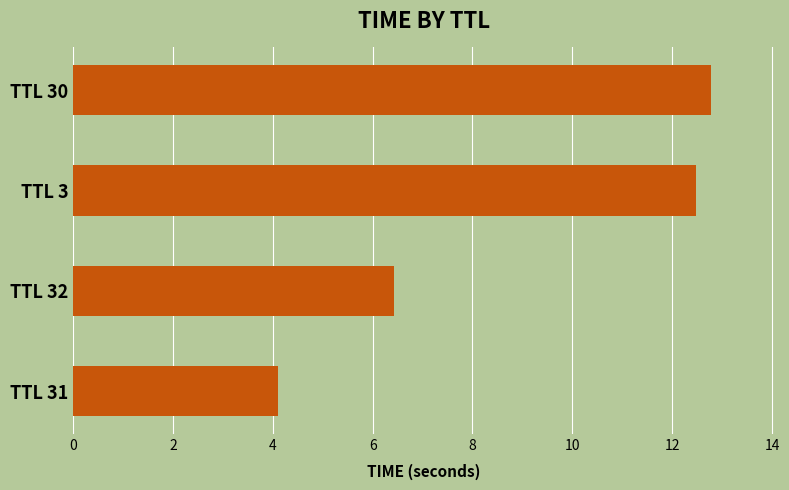

What is the change in value from TTL 32 to TTL 31?

-2.3